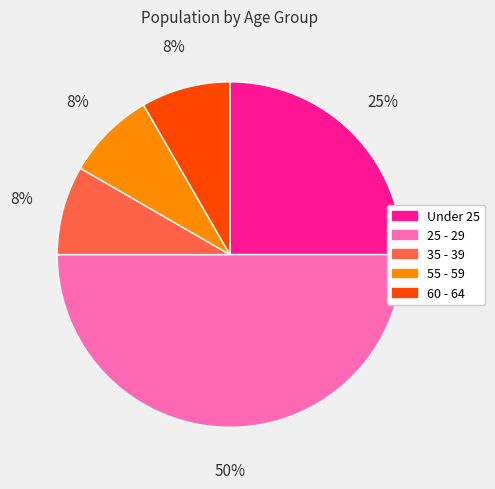

What is the ratio of the value at 35 - 39 to the value at Under 25?

0.3